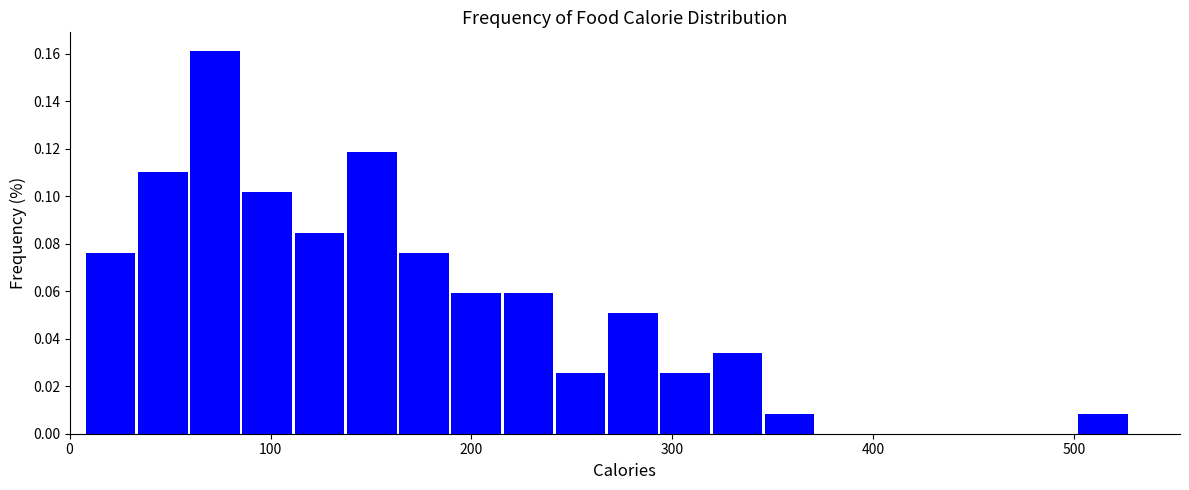

Read against the x-axis, roughly where is the centre of the tallest bar?

70